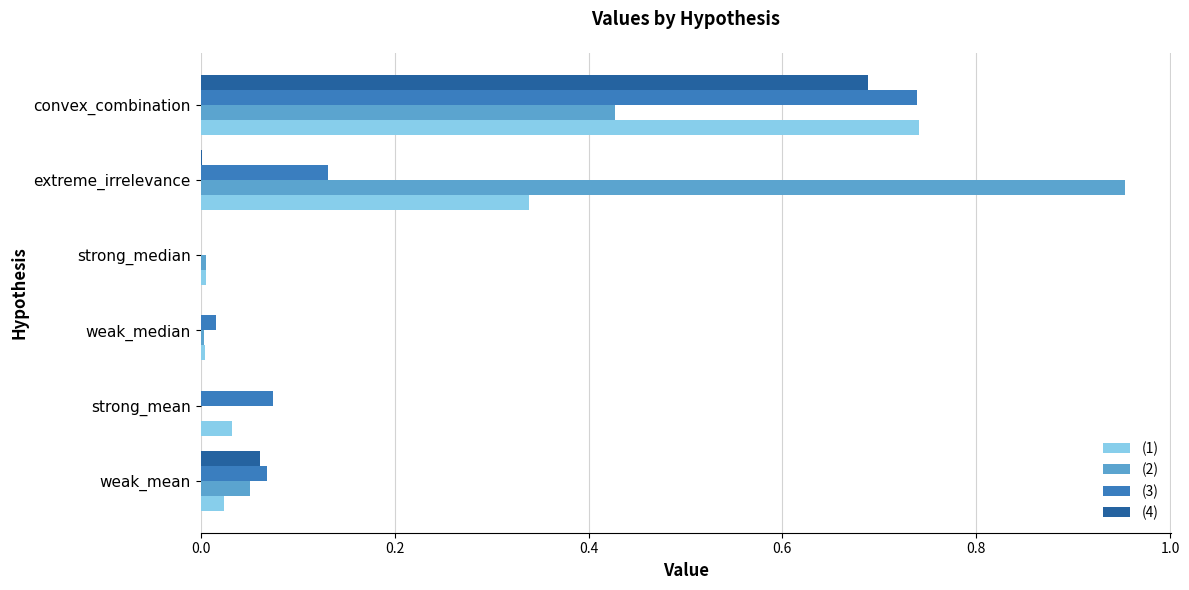

Which category has the highest value in the (4) series?

convex_combination